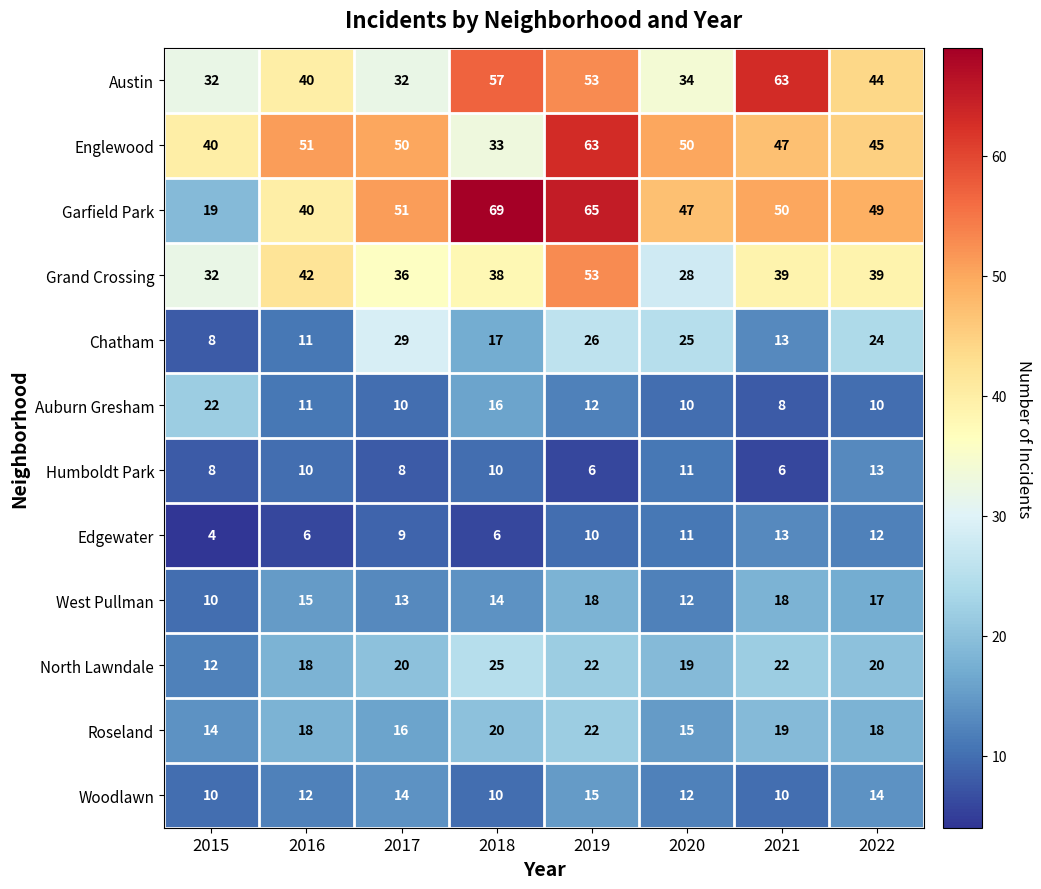

What is the difference between the Englewood values at 2019 and 2022?

18